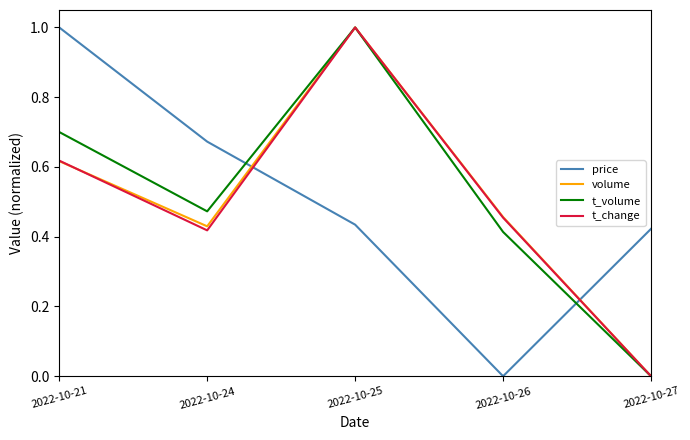

Which series changed the most between 2022-10-21 and 2022-10-27?

t_volume